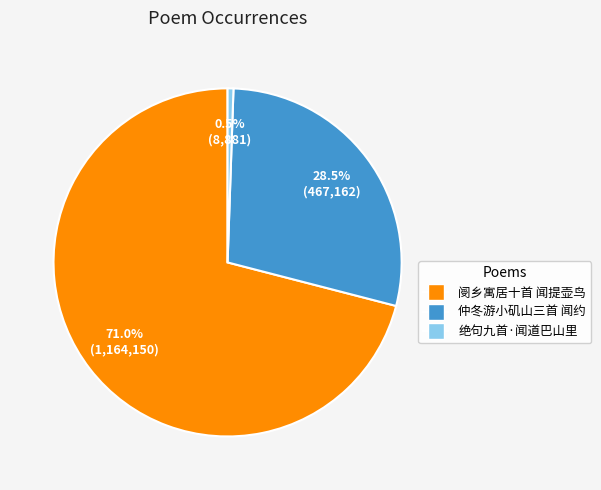

Rank the categories by value from lowest to highest.

绝句九首·闻道巴山里, 仲冬游小矶山三首 闻约, 阌乡寓居十首 闻提壶鸟